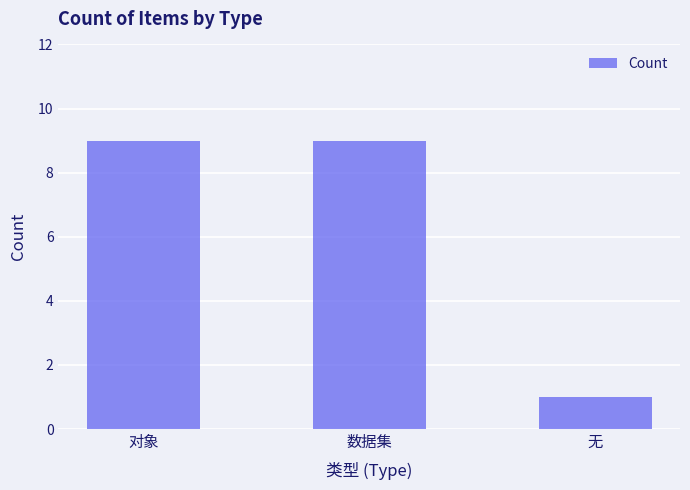

What is the minimum value shown in the chart?

1